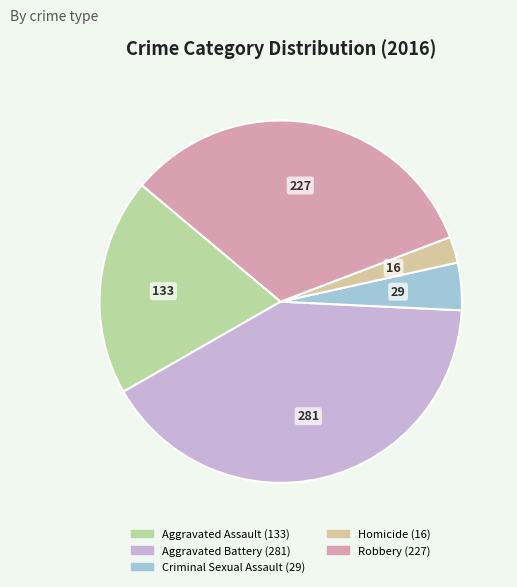

To the nearest percent, what is the difference between the Aggravated Battery and Aggravated Assault slice percentages?

22%